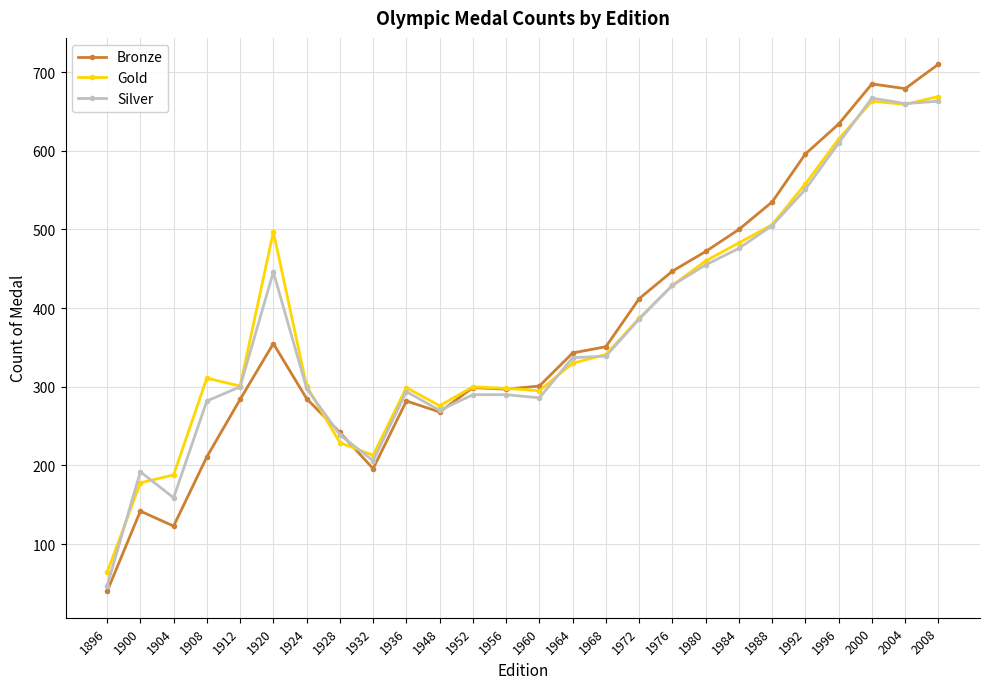

The Silver series shows 298 at 1924. True or false?

True